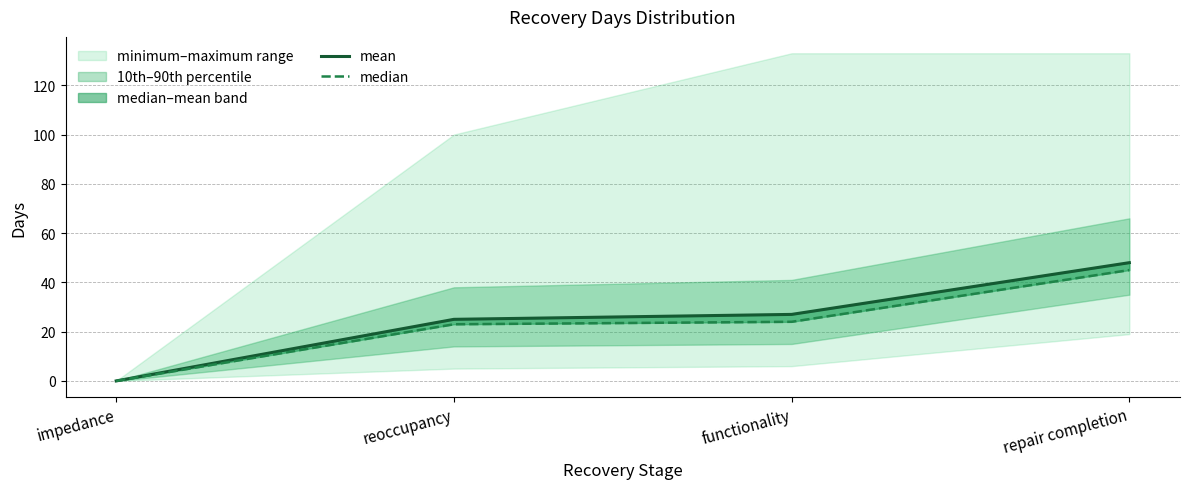

True or false: mean and median intersect in this chart.

False